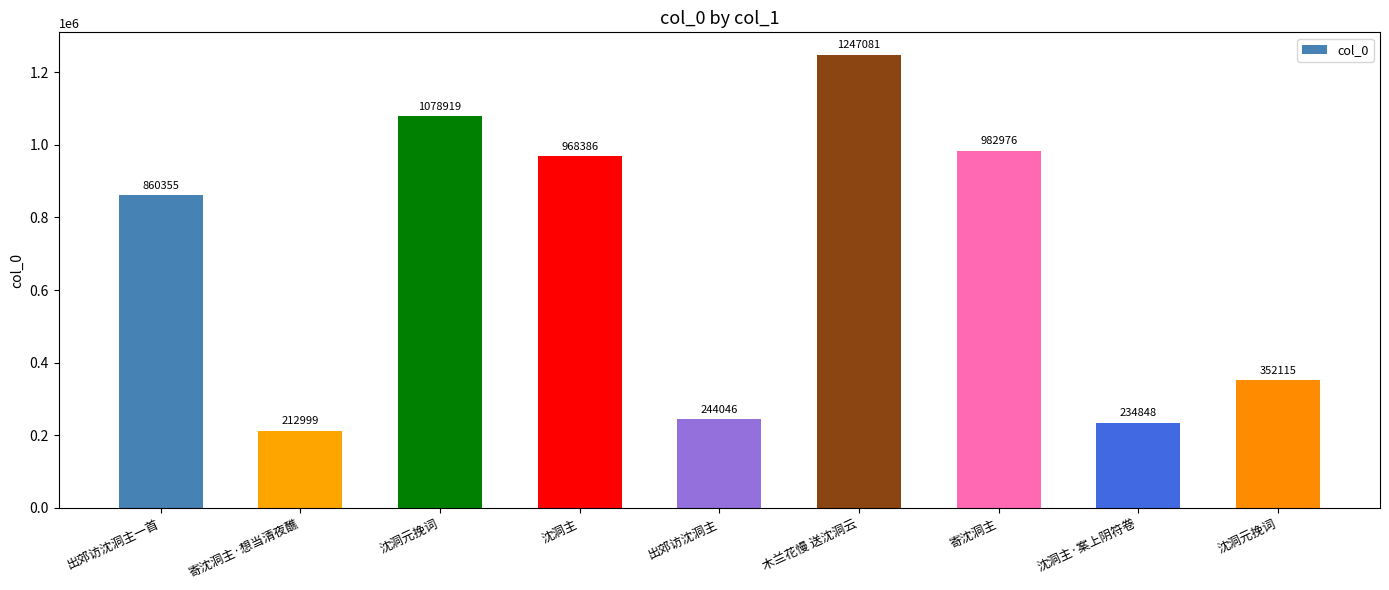

Reading right to left, transcribe all the data shown in this chart.

沈洞元挽词=352115	沈洞主·案上阴符卷=234848	寄沈洞主=982976	木兰花慢 送沈洞云=1247081	出郊访沈洞主=244046	沈洞主=968386	沈洞元挽词=1078919	寄沈洞主·想当清夜醮=212999	出郊访沈洞主一首=860355